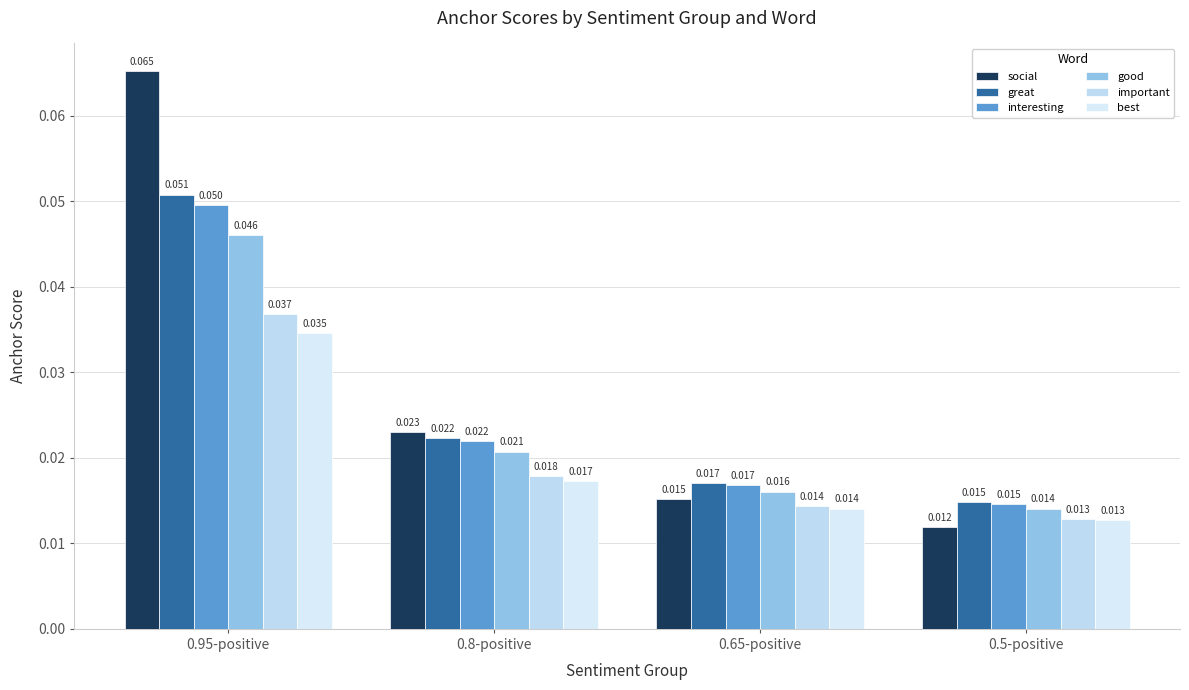

True or false: interesting has a value of 0.0 at 0.5-positive.

True